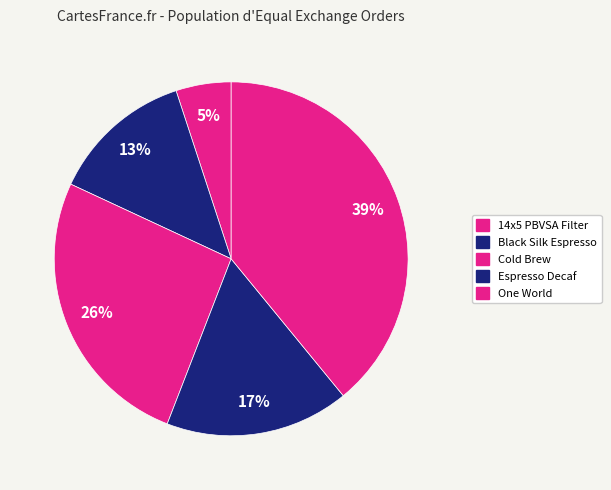

To the nearest percent, what is the difference between the largest and smallest slice percentages?

34%